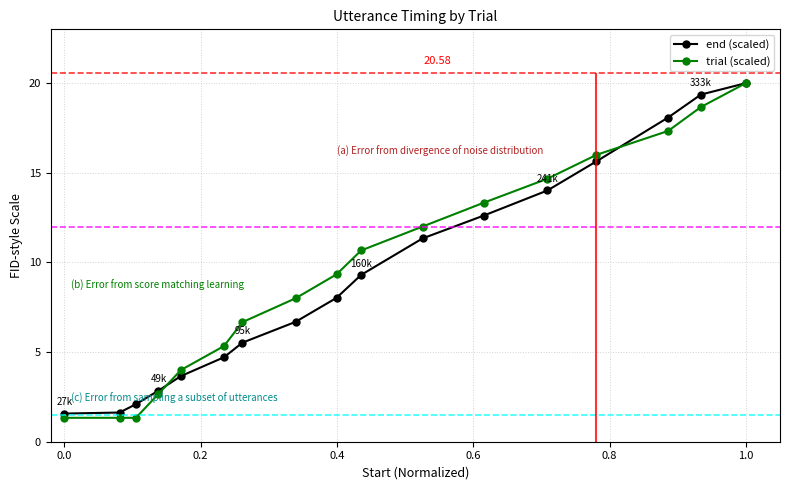

Which category has the highest value in the end (scaled) series?

1.0